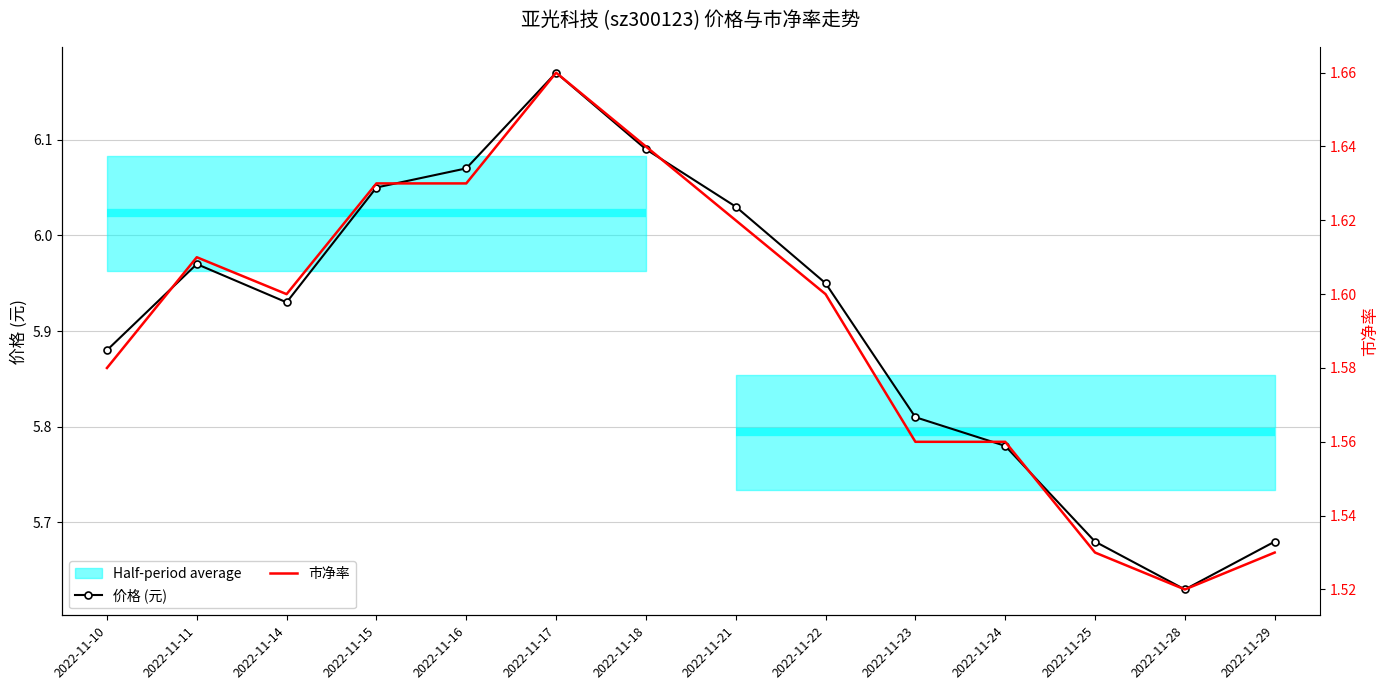

Is it true that 价格 (元) equals 5.9 at 2022-11-10?

True